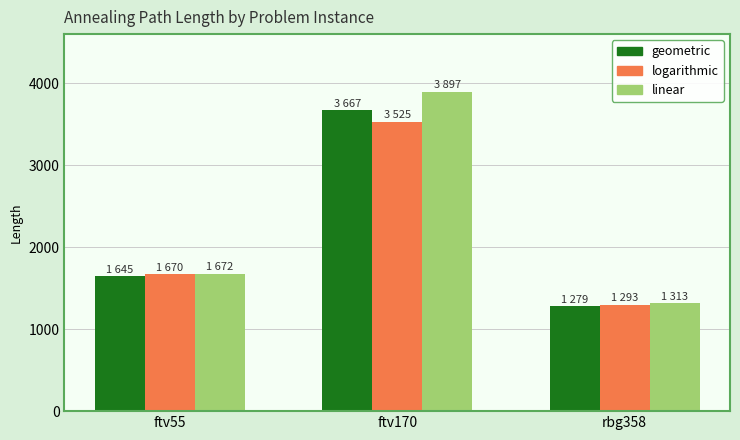

Is it true that linear equals 5137 at ftv170?

False